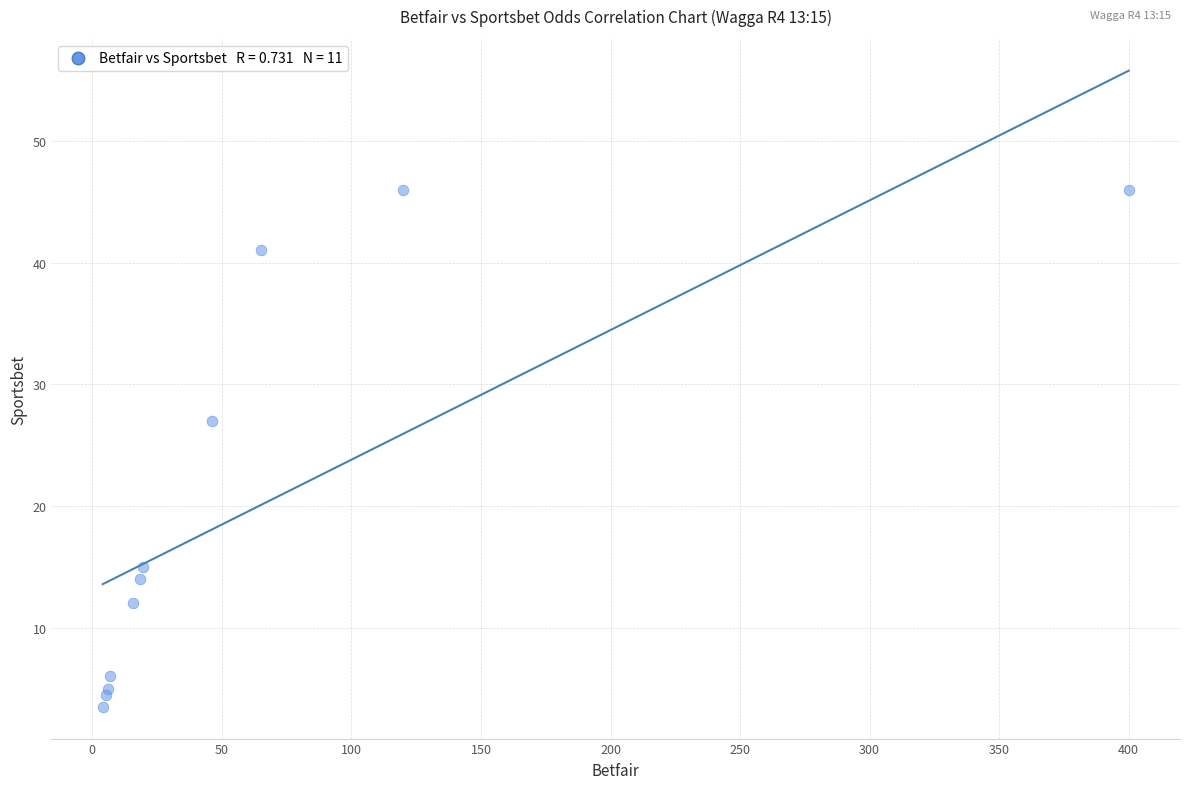

What Y value in the scatter plot is closest to 24?

27.0